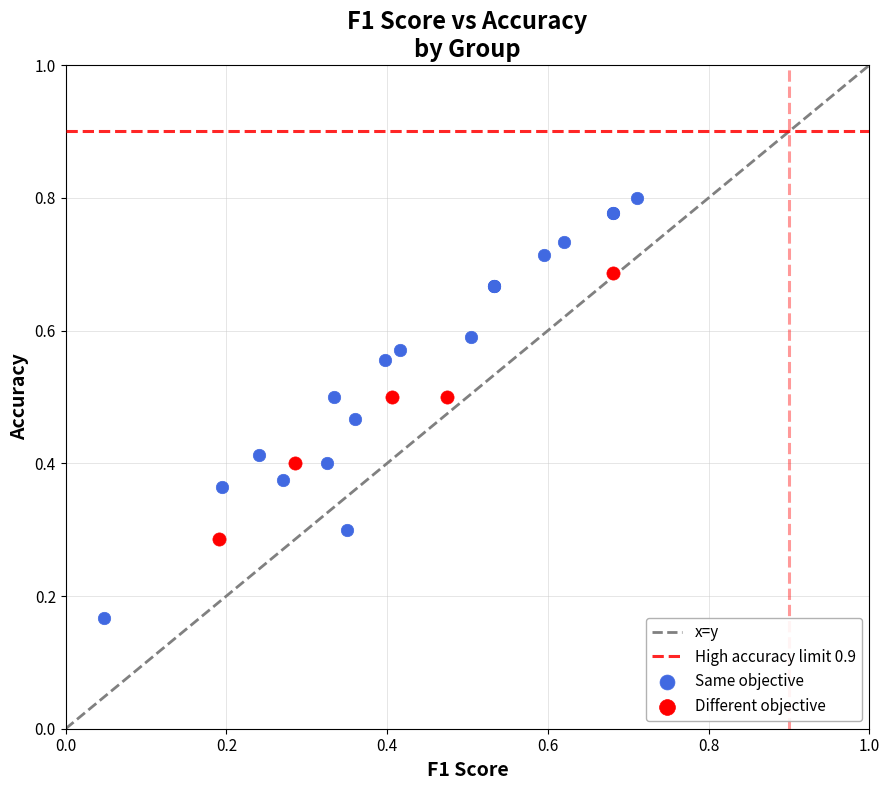

Which series reaches the minimum Y coordinate?

Same objective